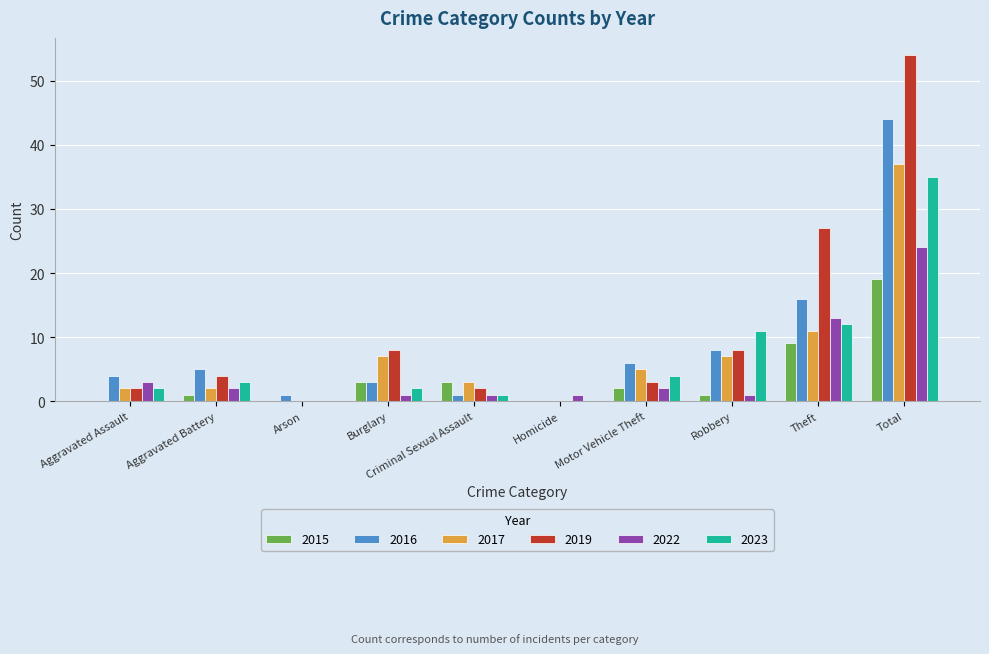

Which series has the widest spread of values?

2019